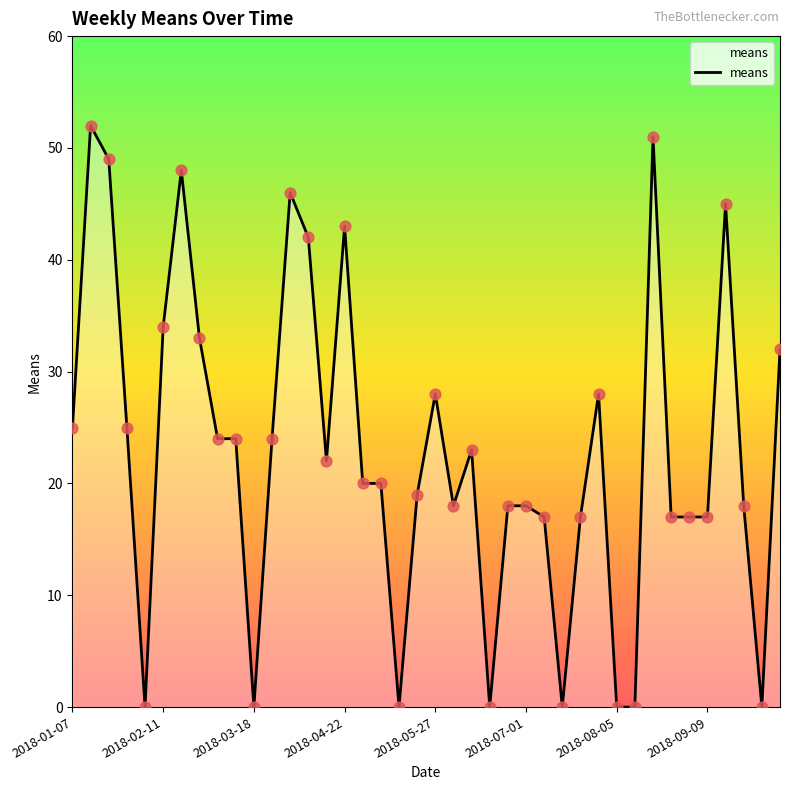

What is the greatest value displayed?

52